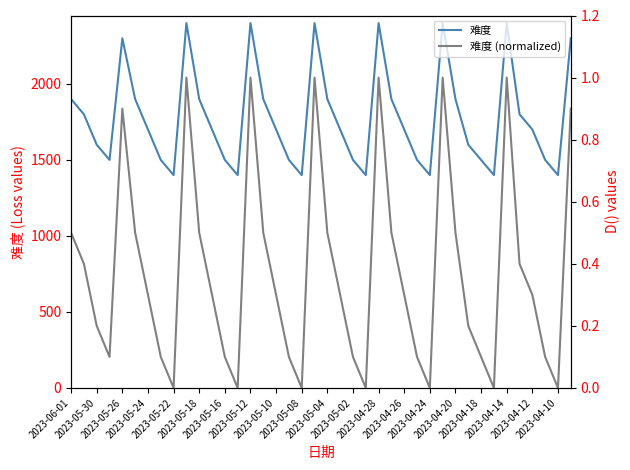

Rank the series at 2023-04-28 from lowest to highest value.

难度 (normalized), 难度